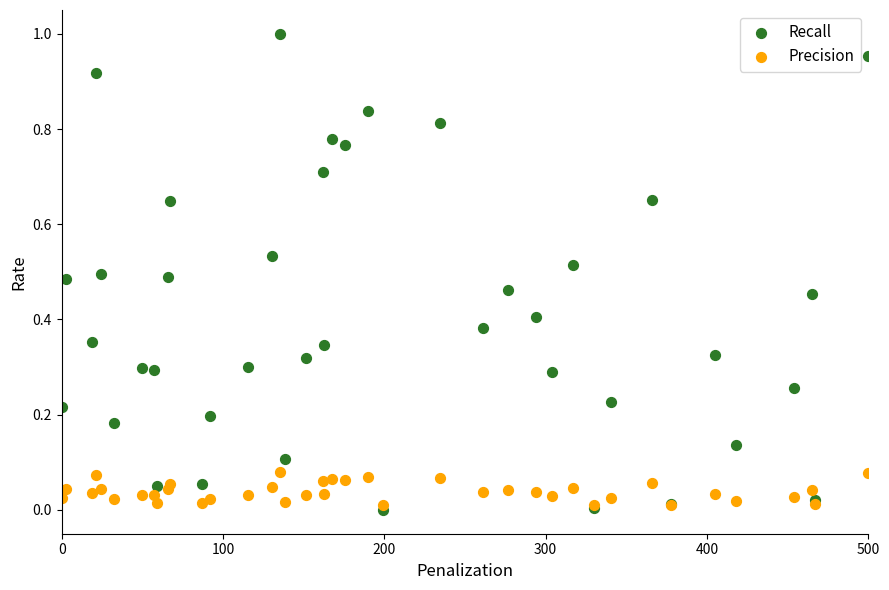

What are all the series names shown in the legend?

Recall, Precision